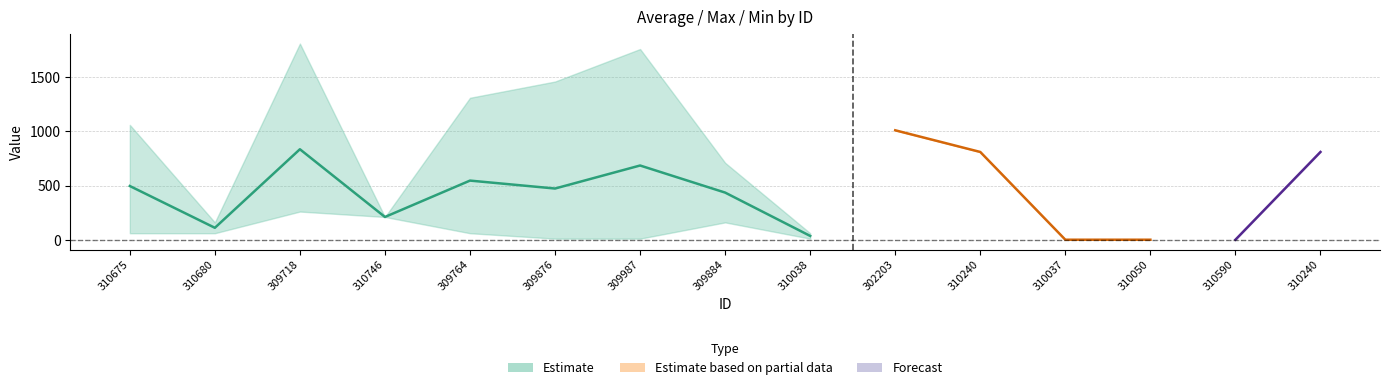

How many interior local valleys does the max series have?

3